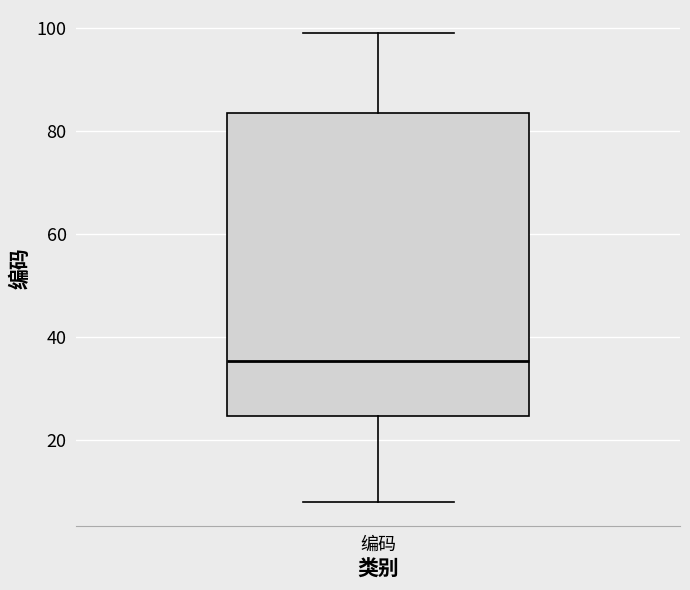

Transcribe this box plot: give where the median line is, the range the box spans, and where the two whiskers end, as read against the y-axis. The values are not printed on the chart, so give them approximately, as read against the axis.

median 36, box 24 to 84, whiskers 8 to 100